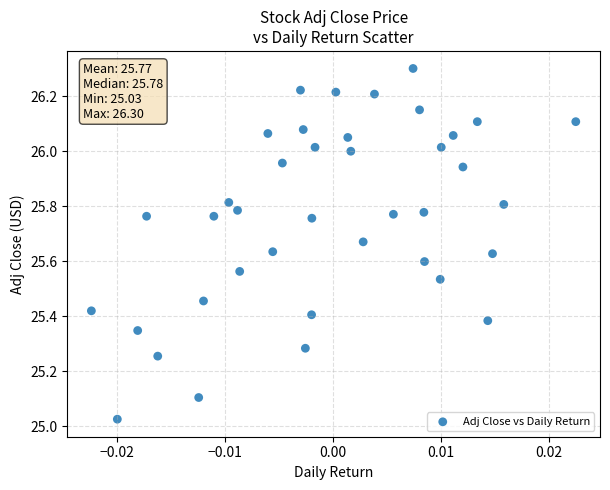

What is the range of Y values (max minus min)?

1.3